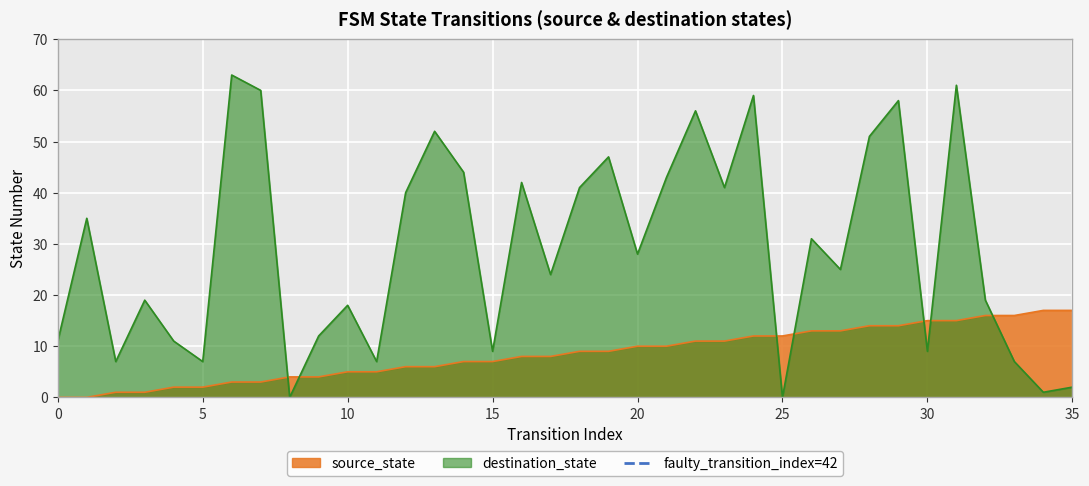

Which series ends up on top after the final intersection of destination_state and source_state?

source_state